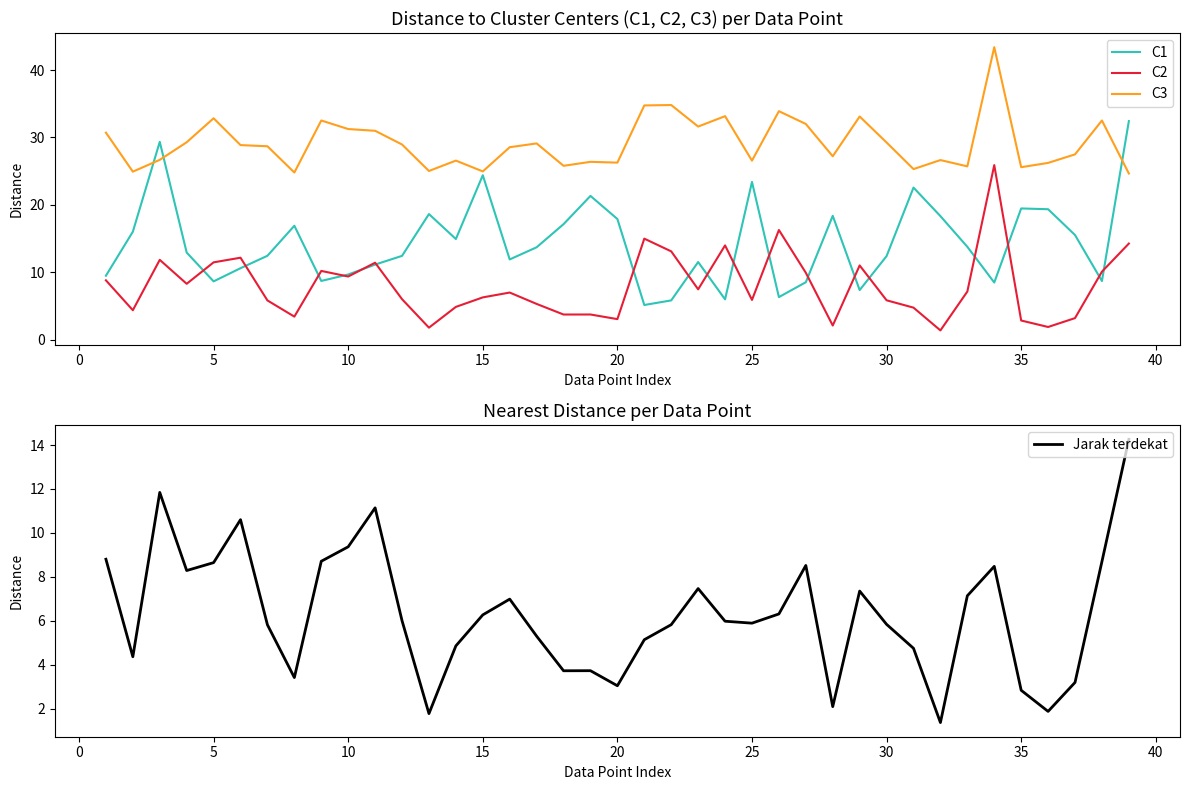

True or false: C2 and C3 cross at least once.

False